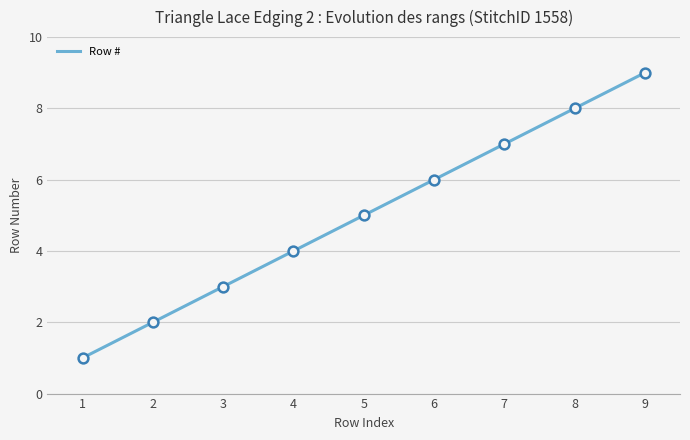

What is the change in value from 4 to 9?

+5